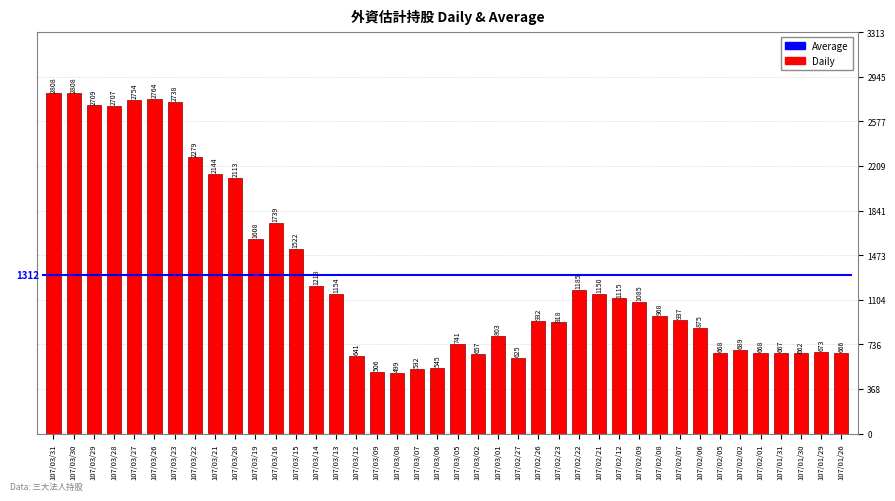

Reading left to right, transcribe all the data shown in this chart.

2808	2808	2709	2707	2754	2764	2738	2279	2144	2113	1608	1739	1522	1218	1154	641	506	499	532	545	741	657	803	625	932	918	1185	1150	1115	1085	968	937	875	668	689	668	667	662	673	666